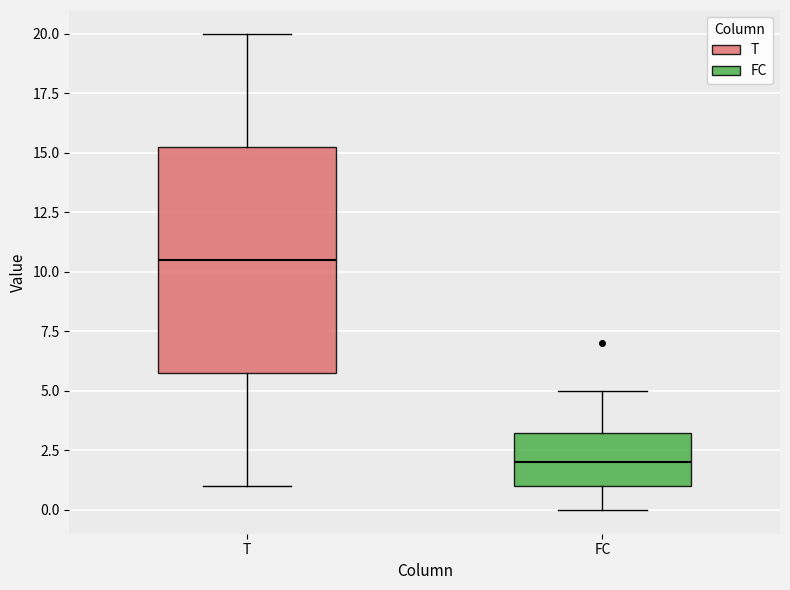

Reading left to right, read every box against the y-axis: the position of its median line, the range the box covers, and the ends of its whiskers. The values are not printed on the chart, so give them approximately, as read against the axis.

T: median 10.5, box 6.0 to 15.5, whiskers 1.0 to 20.0
FC: median 2.0, box 1.0 to 3.5, whiskers 0.0 to 5.0